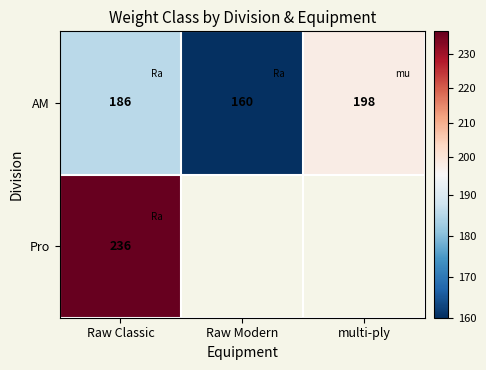

At Raw Classic, list the series in order from smallest to largest.

AM, Pro